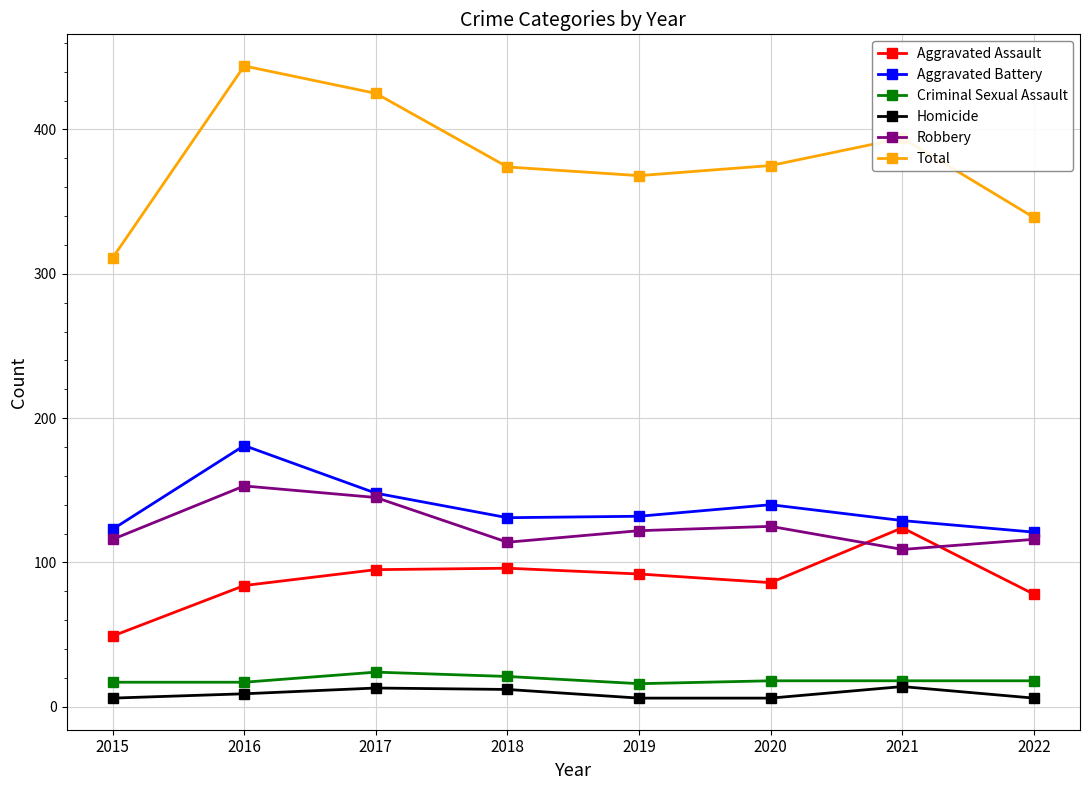

The Robbery series shows 125 at 2020. True or false?

True